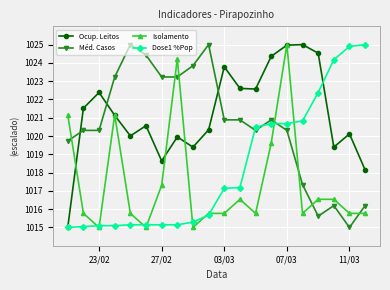

List the series in order of their overall mean, lowest first.

Isolamento, Dose1 %Pop, Méd. Casos, Ocup. Leitos